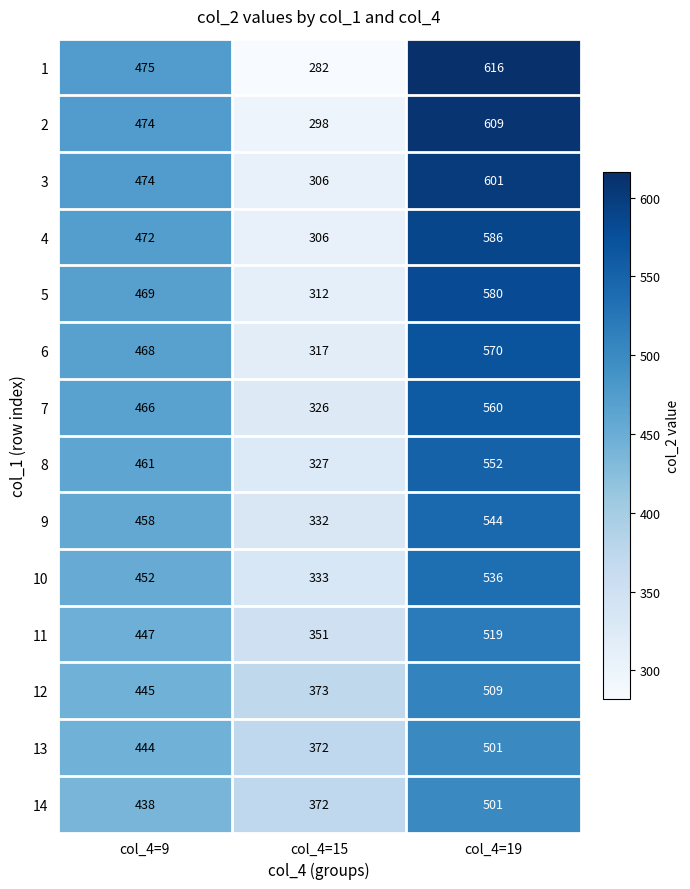

How many data points in 9 are less than 458?

1